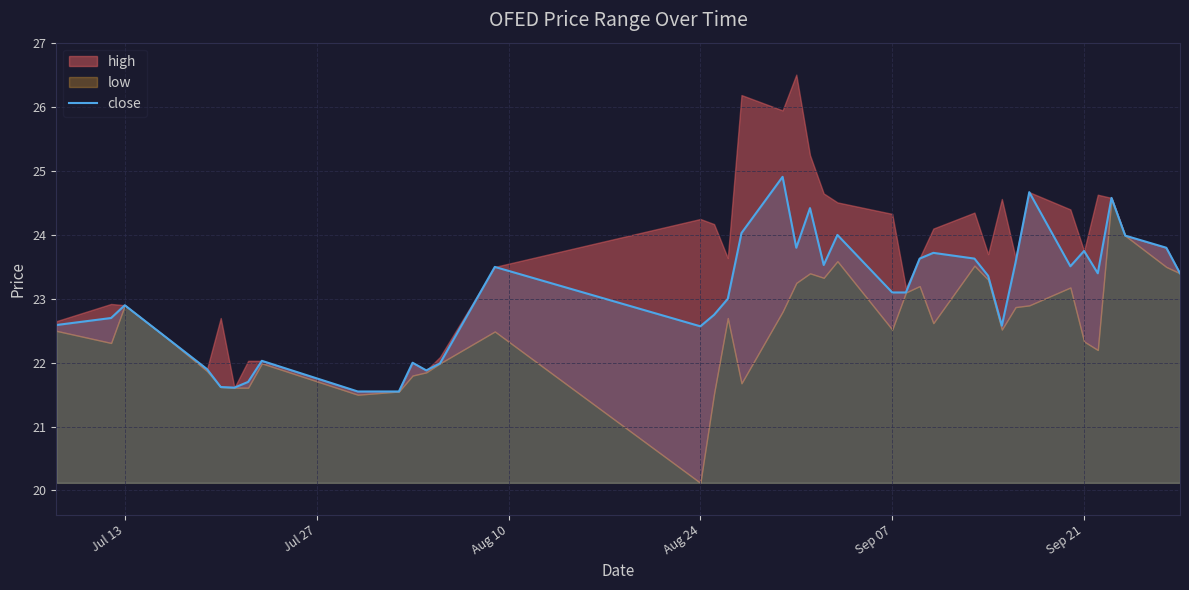

What is the highest value of the close series?

24.9